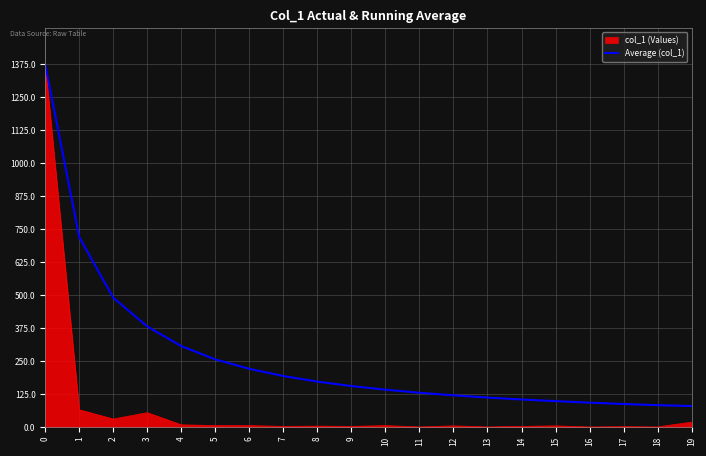

What is the maximum value shown in the chart?

1375.0